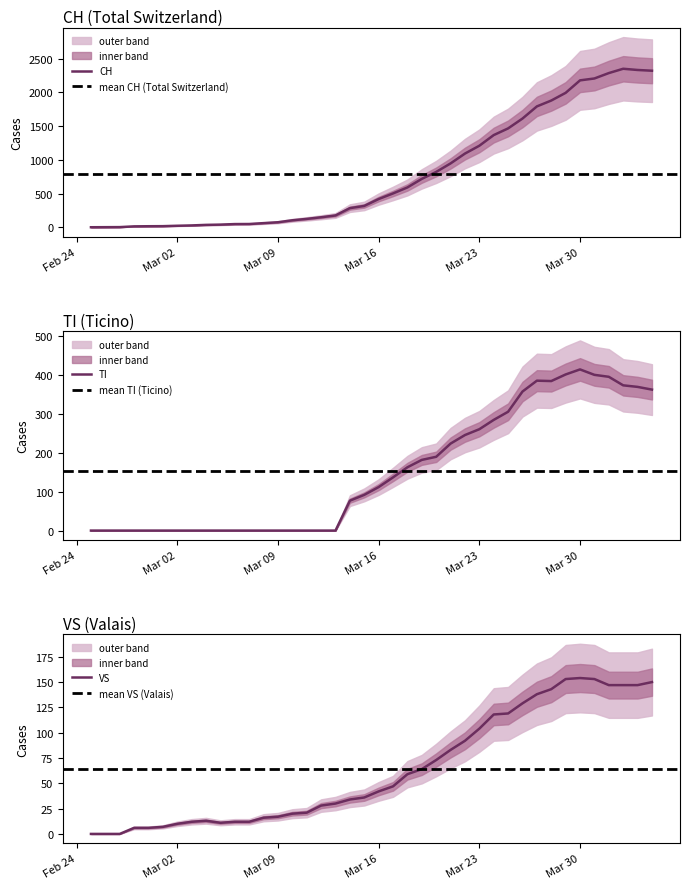

Reading left to right, list all the values displayed in this chart.

CH: 0	1	2	13	15	16	22	27	35	39	47	48	61	74	103	124	148	175	283	316	418	501	590	717	820	946	1092	1208	1366	1465	1611	1791	1878	1992	2177	2205	2285	2349	2331	2320
TI: 0	0	0	0	0	0	0	0	0	0	0	0	0	0	0	0	0	0	77	92	112	137	163	182	190	224	246	261	285	306	358	386	385	402	415	401	396	374	370	363
GR: 0	0	0	6	6	7	10	12	13	11	12	12	16	17	20	21	28	30	34	36	42	47	59	64	73	83	92	104	118	119	129	138	143	153	154	153	147	147	147	150